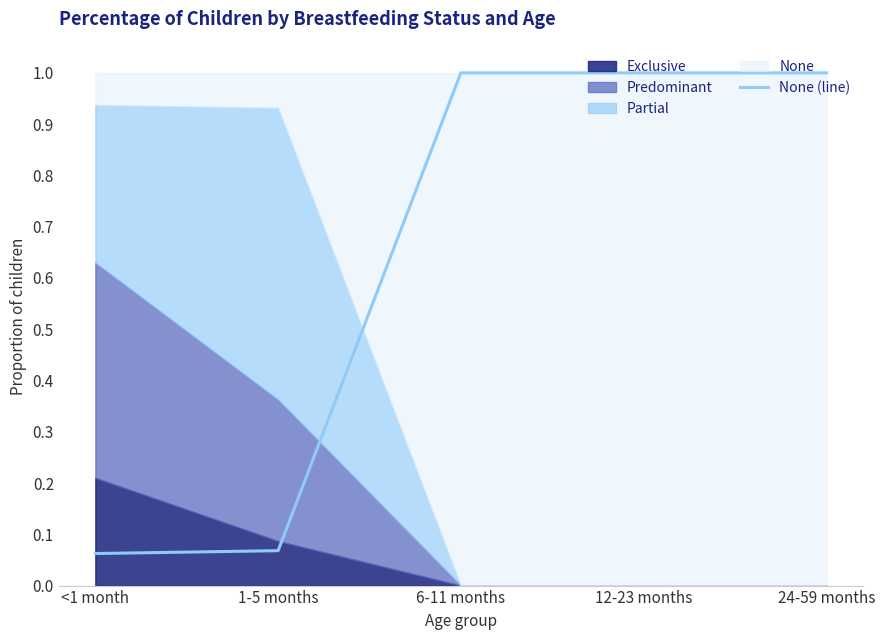

Reading right to left, transcribe all the data shown in this chart.

1.0	1.0	1.0	0.1	0.1